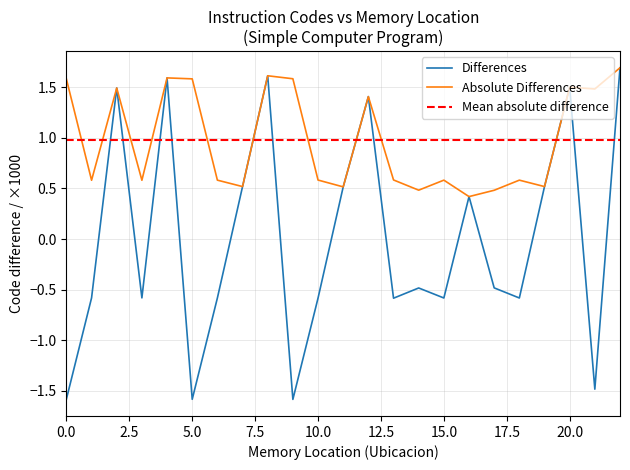

What is the minimum value shown in the chart?

-1.6